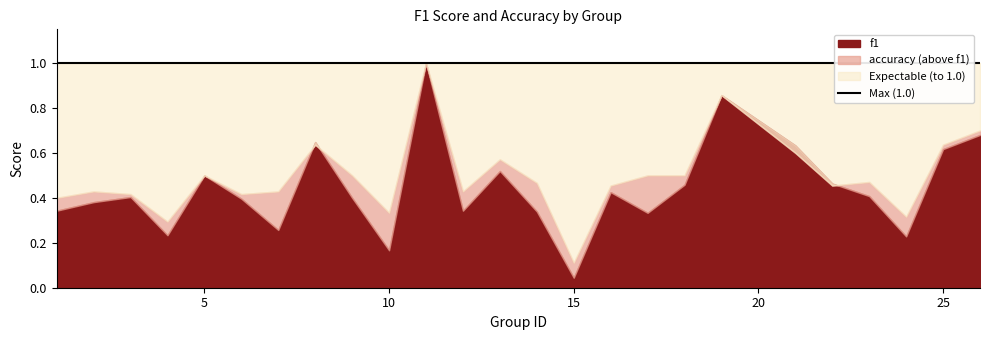

How many intersections are there between f1 and accuracy?

3